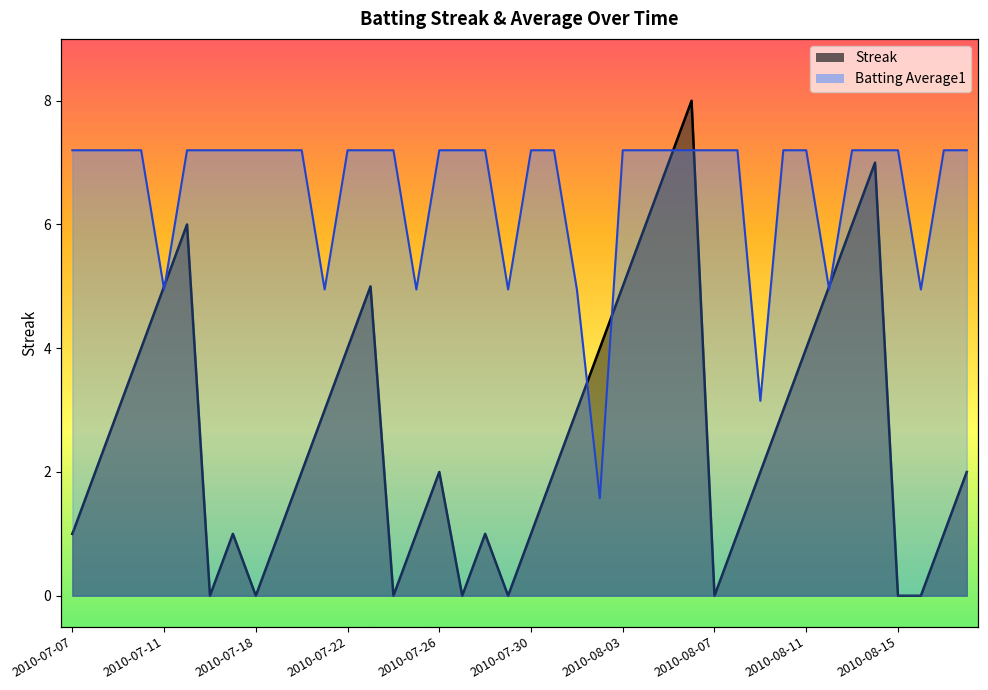

What is the sum of all Batting Average1 values?

262.6